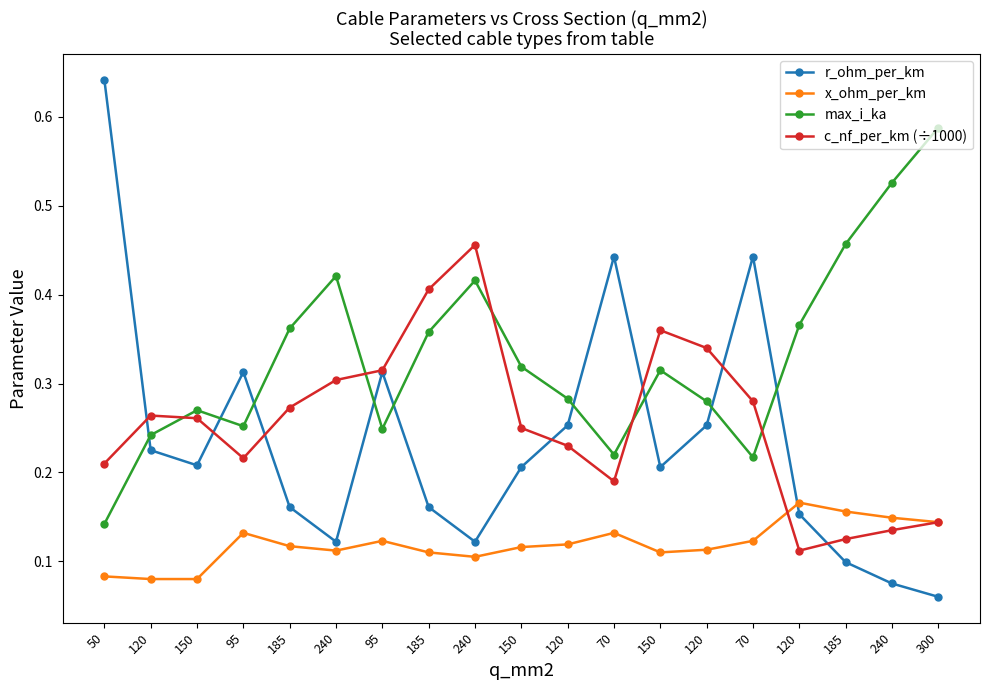

What are all the series names shown in the legend?

r_ohm_per_km, x_ohm_per_km, max_i_ka, c_nf_per_km (÷1000)